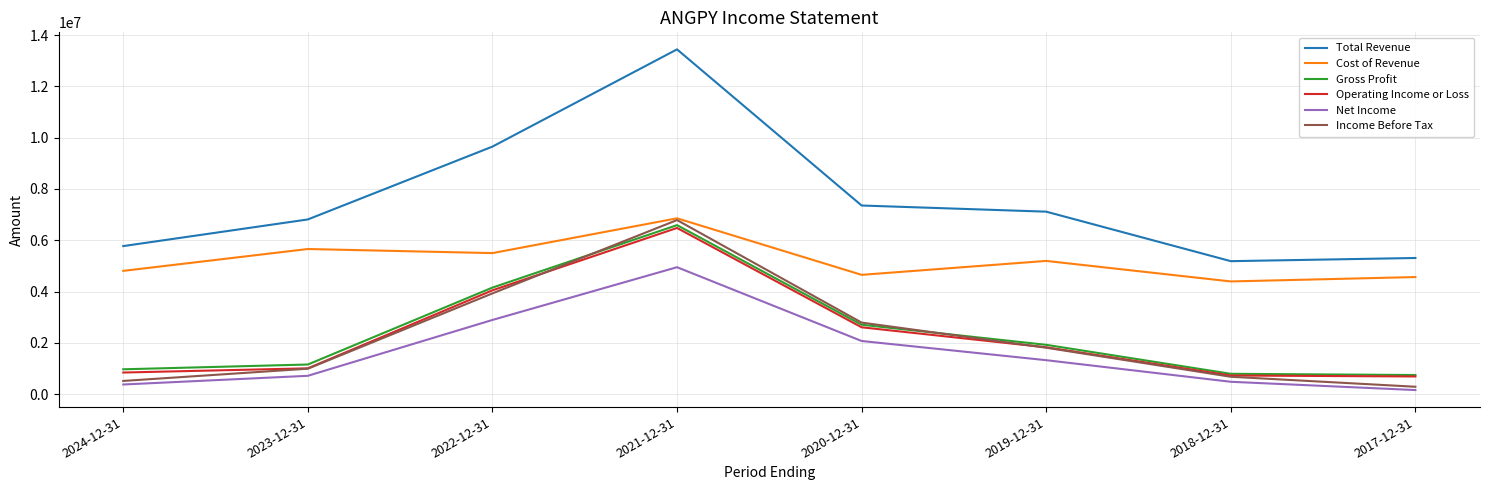

What is the difference between the Gross Profit values at 2021-12-31 and 2017-12-31?

5845500